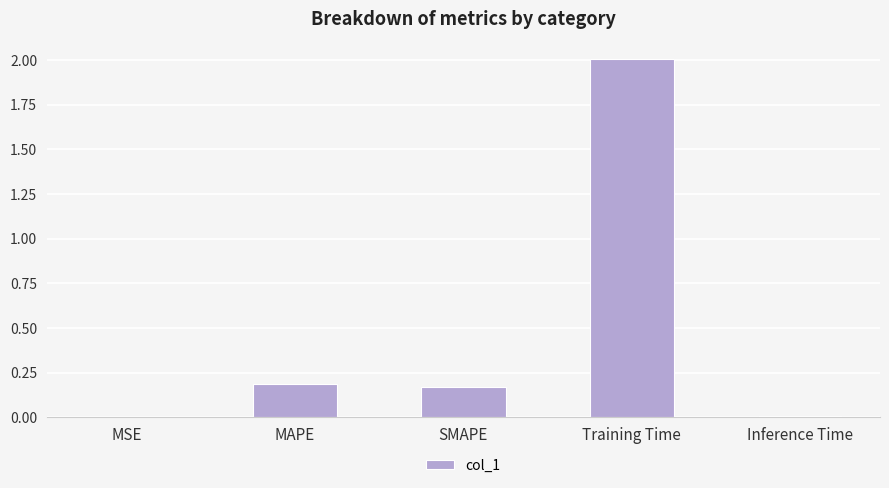

Between MAPE and Training Time, which is larger?

Training Time